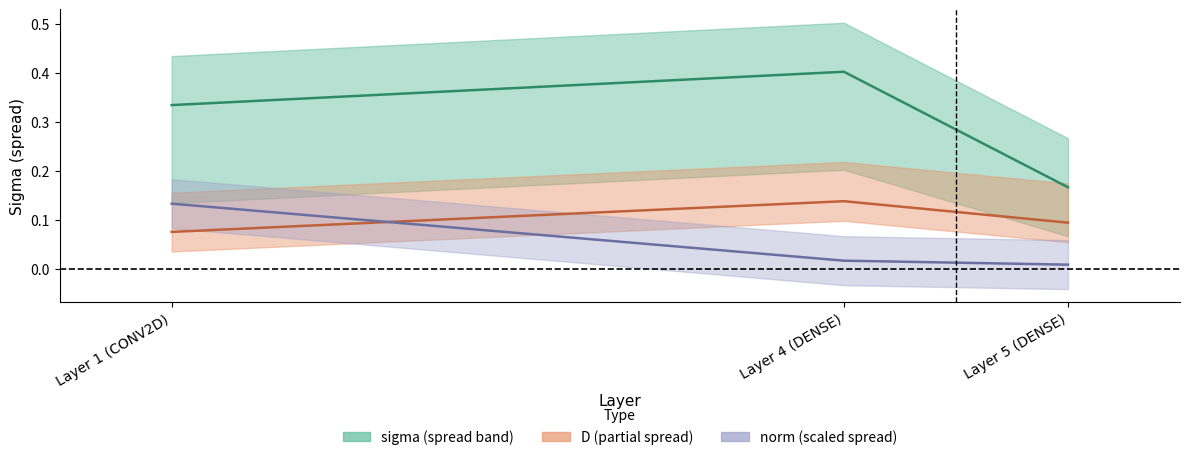

Which series has the largest range (max minus min)?

sigma